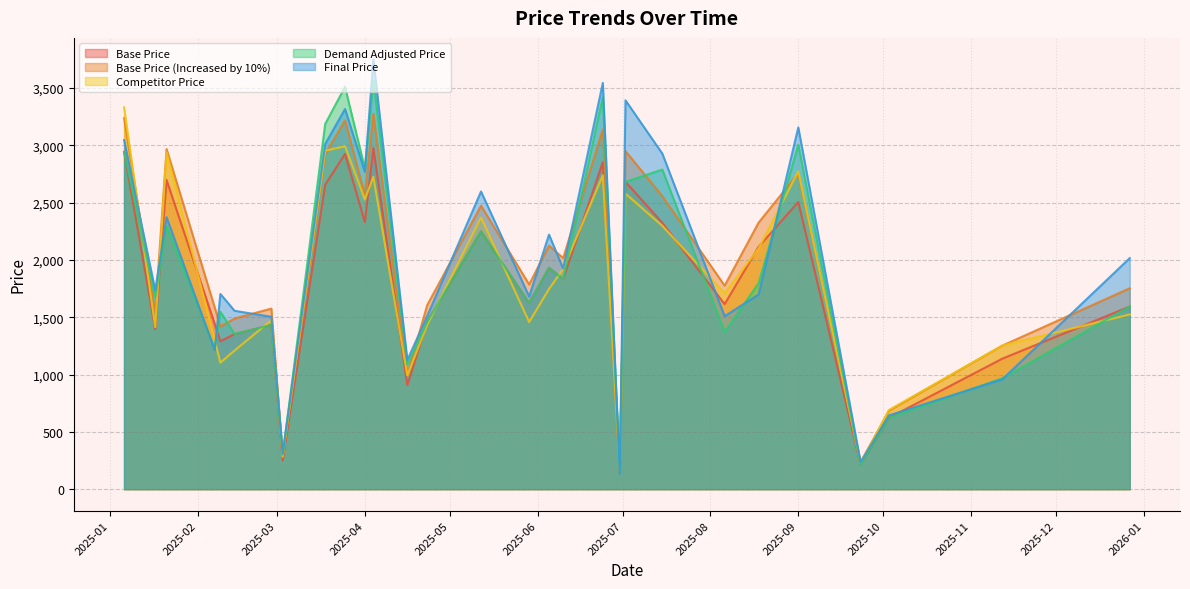

What is the spread (max minus min) of values at 2025-04?

466.0